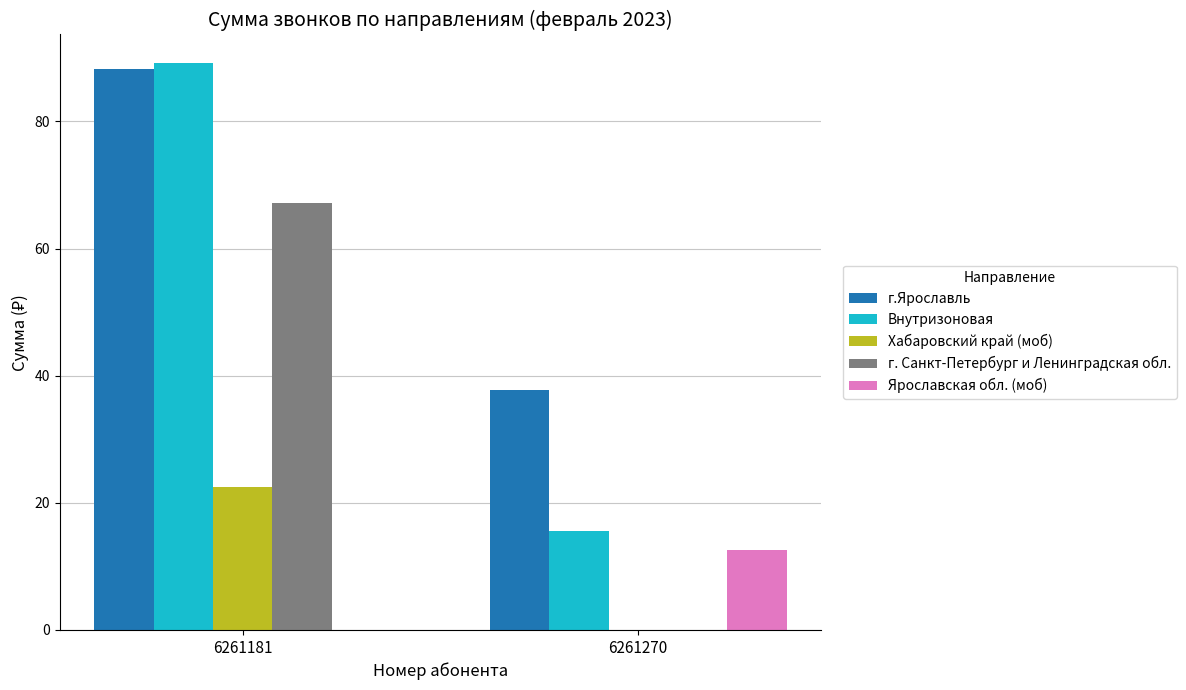

Reading left to right, transcribe all the data shown in this chart.

г.Ярославль: 88.2	37.8
Внутризоновая: 89.2	15.5
Хабаровский край (моб): 22.5	0.0
г. Санкт-Петербург и Ленинградская обл.: 67.2	0.0
Ярославская обл. (моб): 0.0	12.6